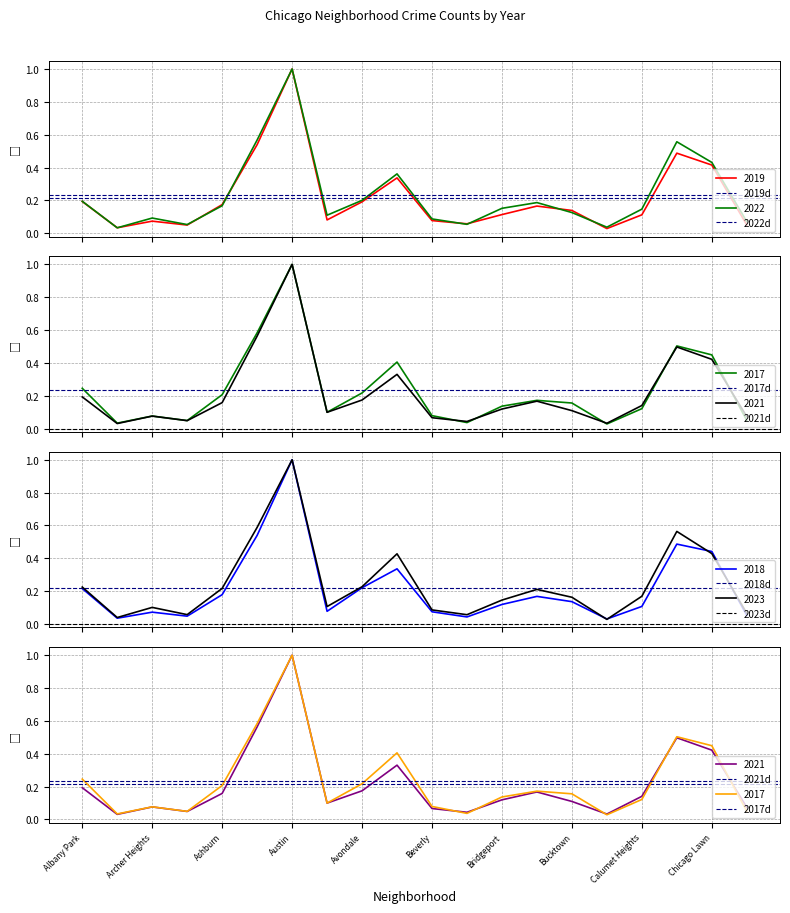

What is the maximum value for 2022?

1.0